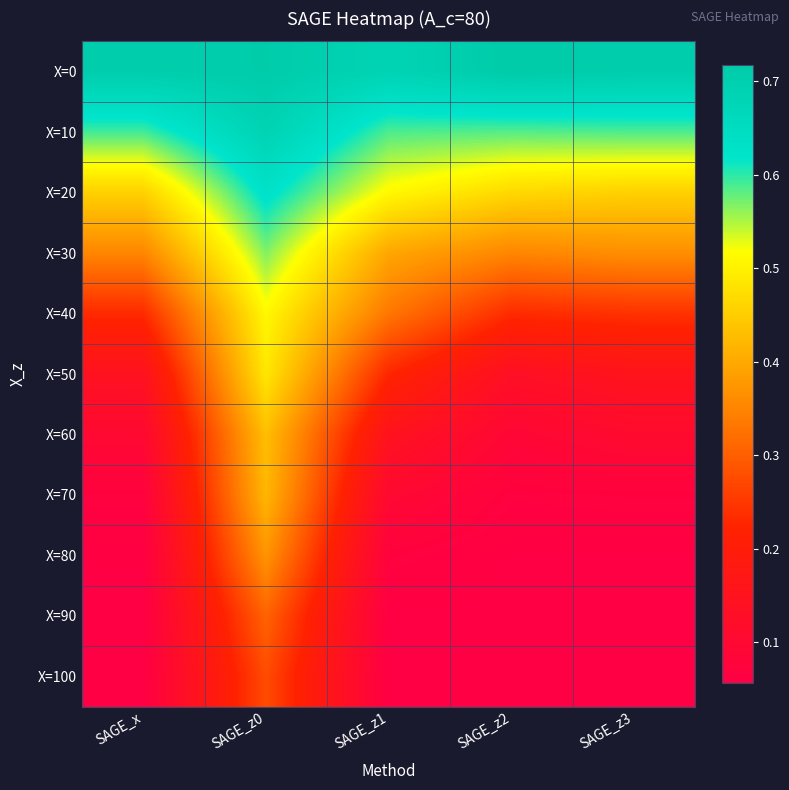

Rank the series by their maximum value, from highest to lowest.

X=0, X=10, X=20, X=30, X=40, X=50, X=60, X=70, X=80, X=90, X=100